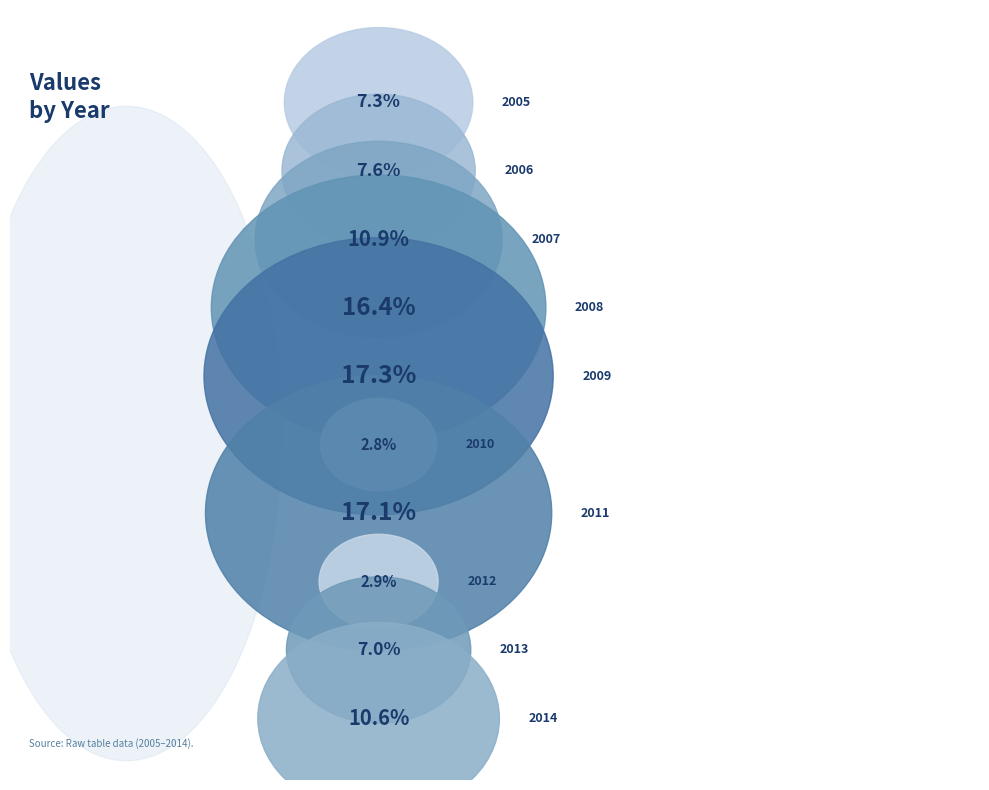

Does any single category account for the majority?

No